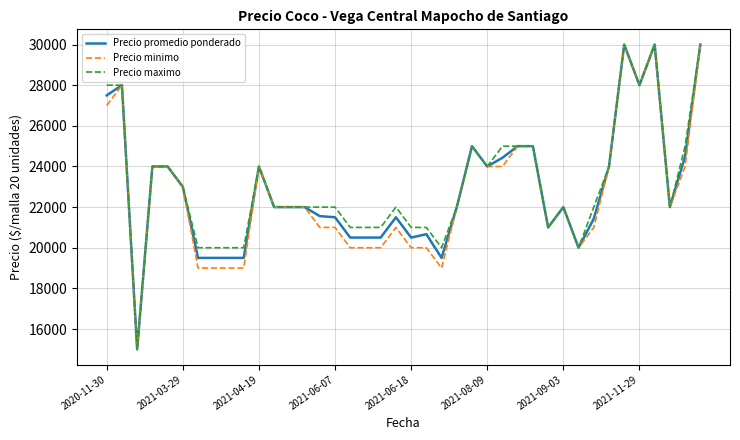

Does the chart display data point markers on the line(s)?

No